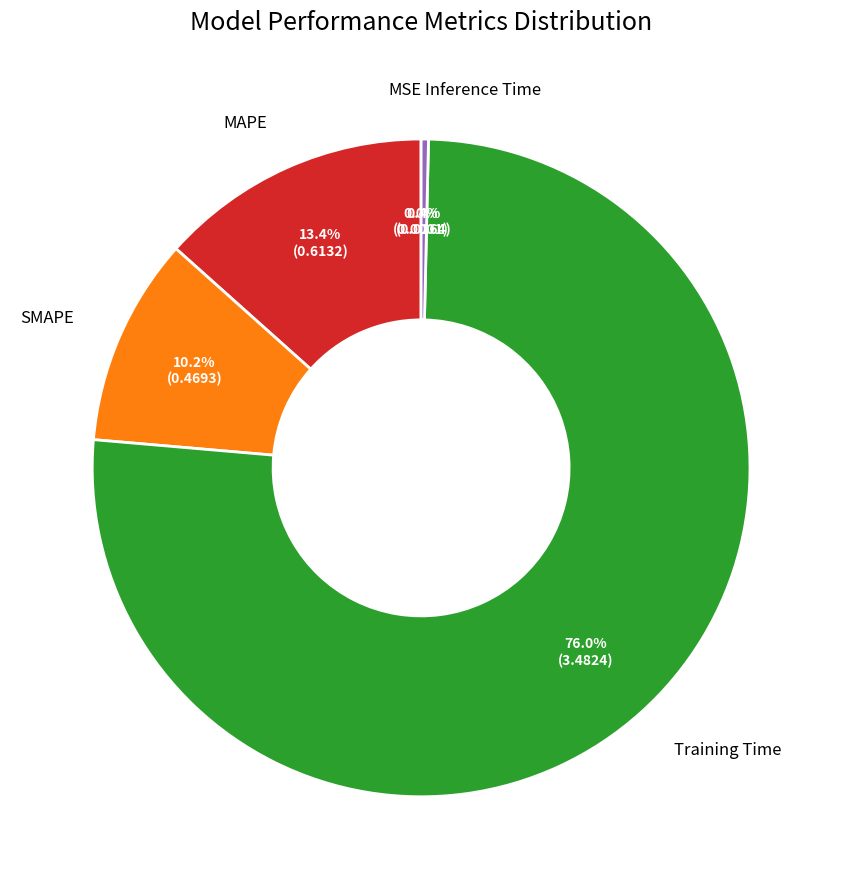

To the nearest percent, what is the average slice percentage?

20%